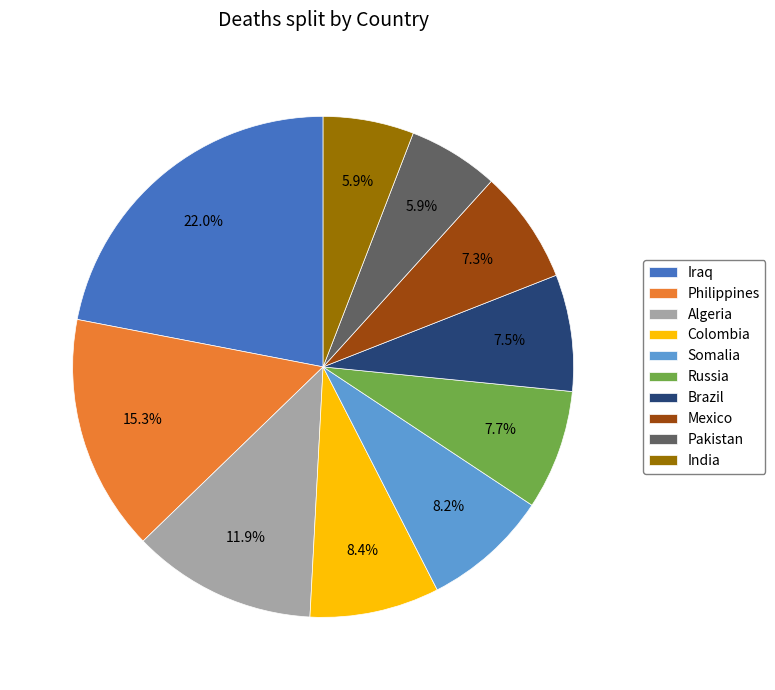

Is there a majority slice in this chart?

No